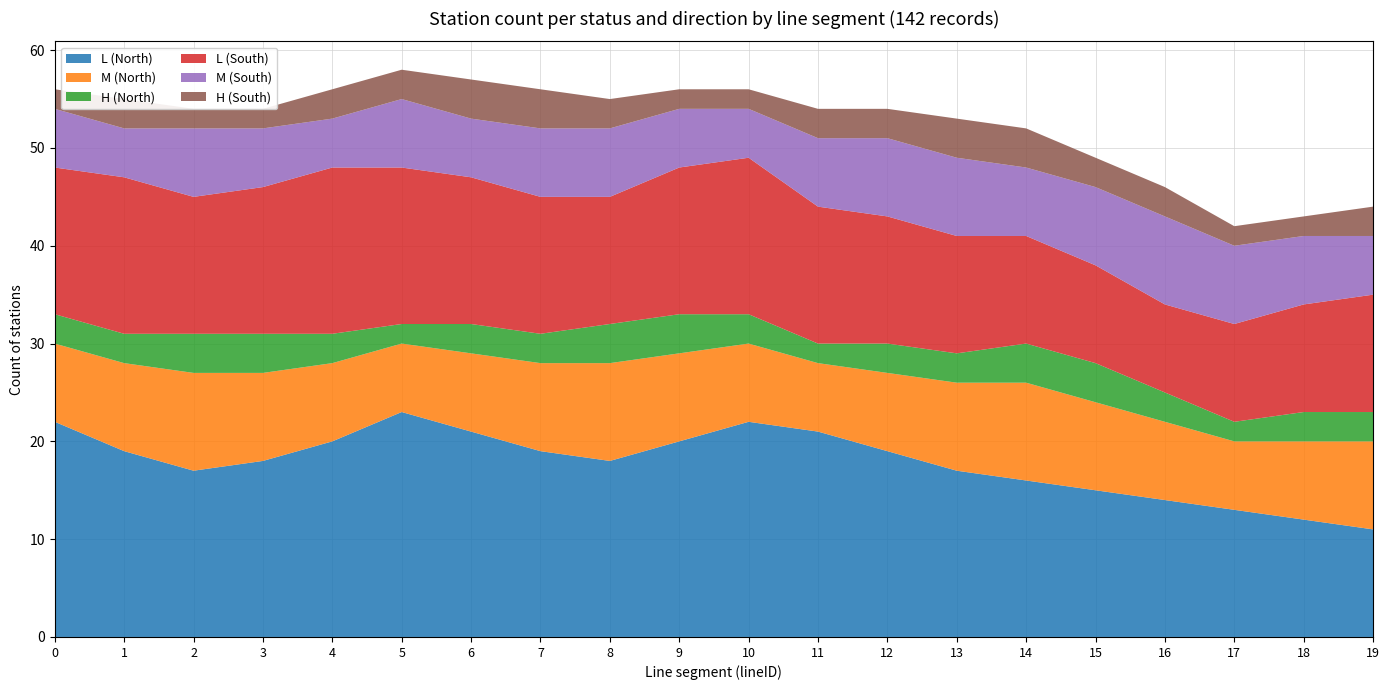

Reading right to left, transcribe all the data shown in this chart.

L (North): 19=11	18=12	17=13	16=14	15=15	14=16	13=17	12=19	11=21	10=22	9=20	8=18	7=19	6=21	5=23	4=20	3=18	2=17	1=19	0=22
M (North): 19=9	18=8	17=7	16=8	15=9	14=10	13=9	12=8	11=7	10=8	9=9	8=10	7=9	6=8	5=7	4=8	3=9	2=10	1=9	0=8
H (North): 19=3	18=3	17=2	16=3	15=4	14=4	13=3	12=3	11=2	10=3	9=4	8=4	7=3	6=3	5=2	4=3	3=4	2=4	1=3	0=3
L (South): 19=12	18=11	17=10	16=9	15=10	14=11	13=12	12=13	11=14	10=16	9=15	8=13	7=14	6=15	5=16	4=17	3=15	2=14	1=16	0=15
M (South): 19=6	18=7	17=8	16=9	15=8	14=7	13=8	12=8	11=7	10=5	9=6	8=7	7=7	6=6	5=7	4=5	3=6	2=7	1=5	0=6
H (South): 19=3	18=2	17=2	16=3	15=3	14=4	13=4	12=3	11=3	10=2	9=2	8=3	7=4	6=4	5=3	4=3	3=2	2=2	1=3	0=2